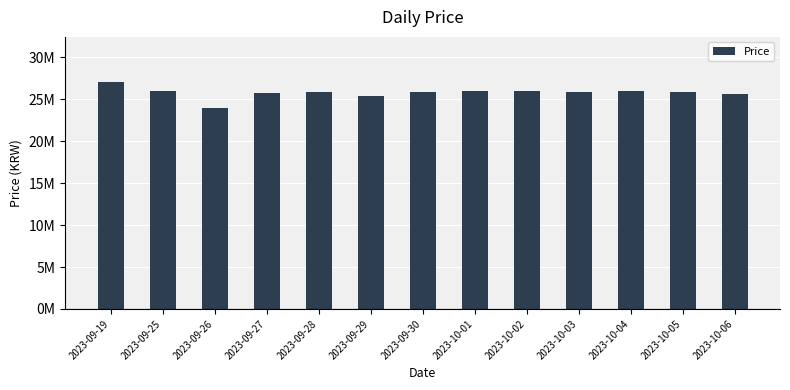

Are the bars grouped side by side (vs. stacked)?

No